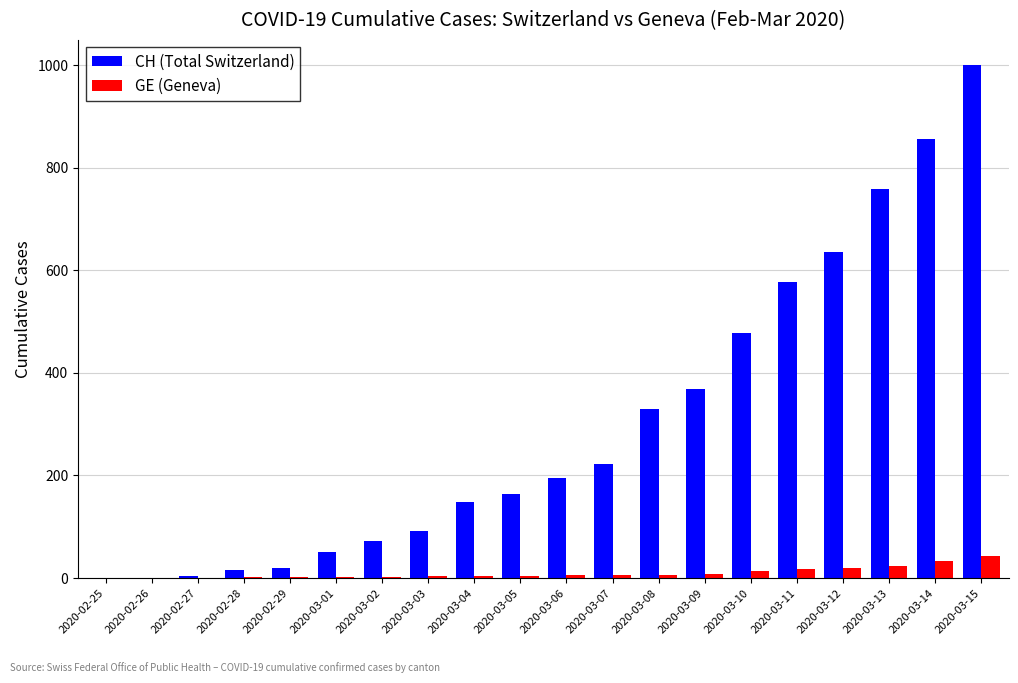

What is the sum of the CH (Total Switzerland) values at 2020-02-29 and 2020-03-11?

596